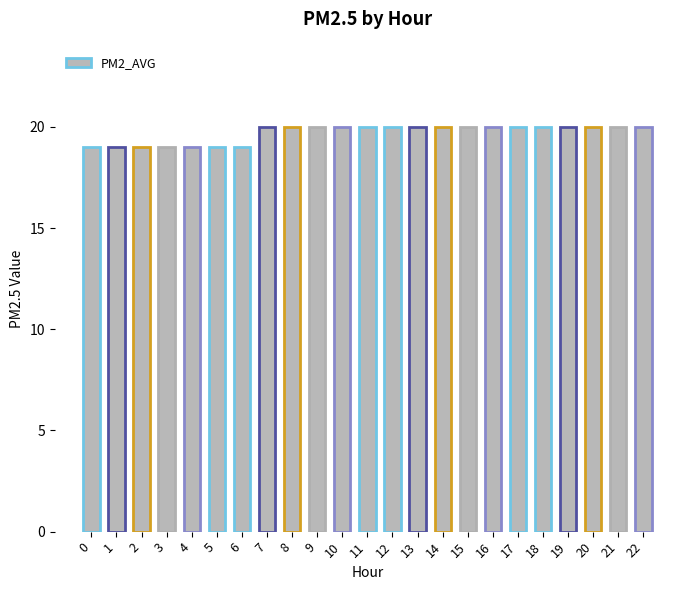

What is the change in value from 1 to 14?

+1